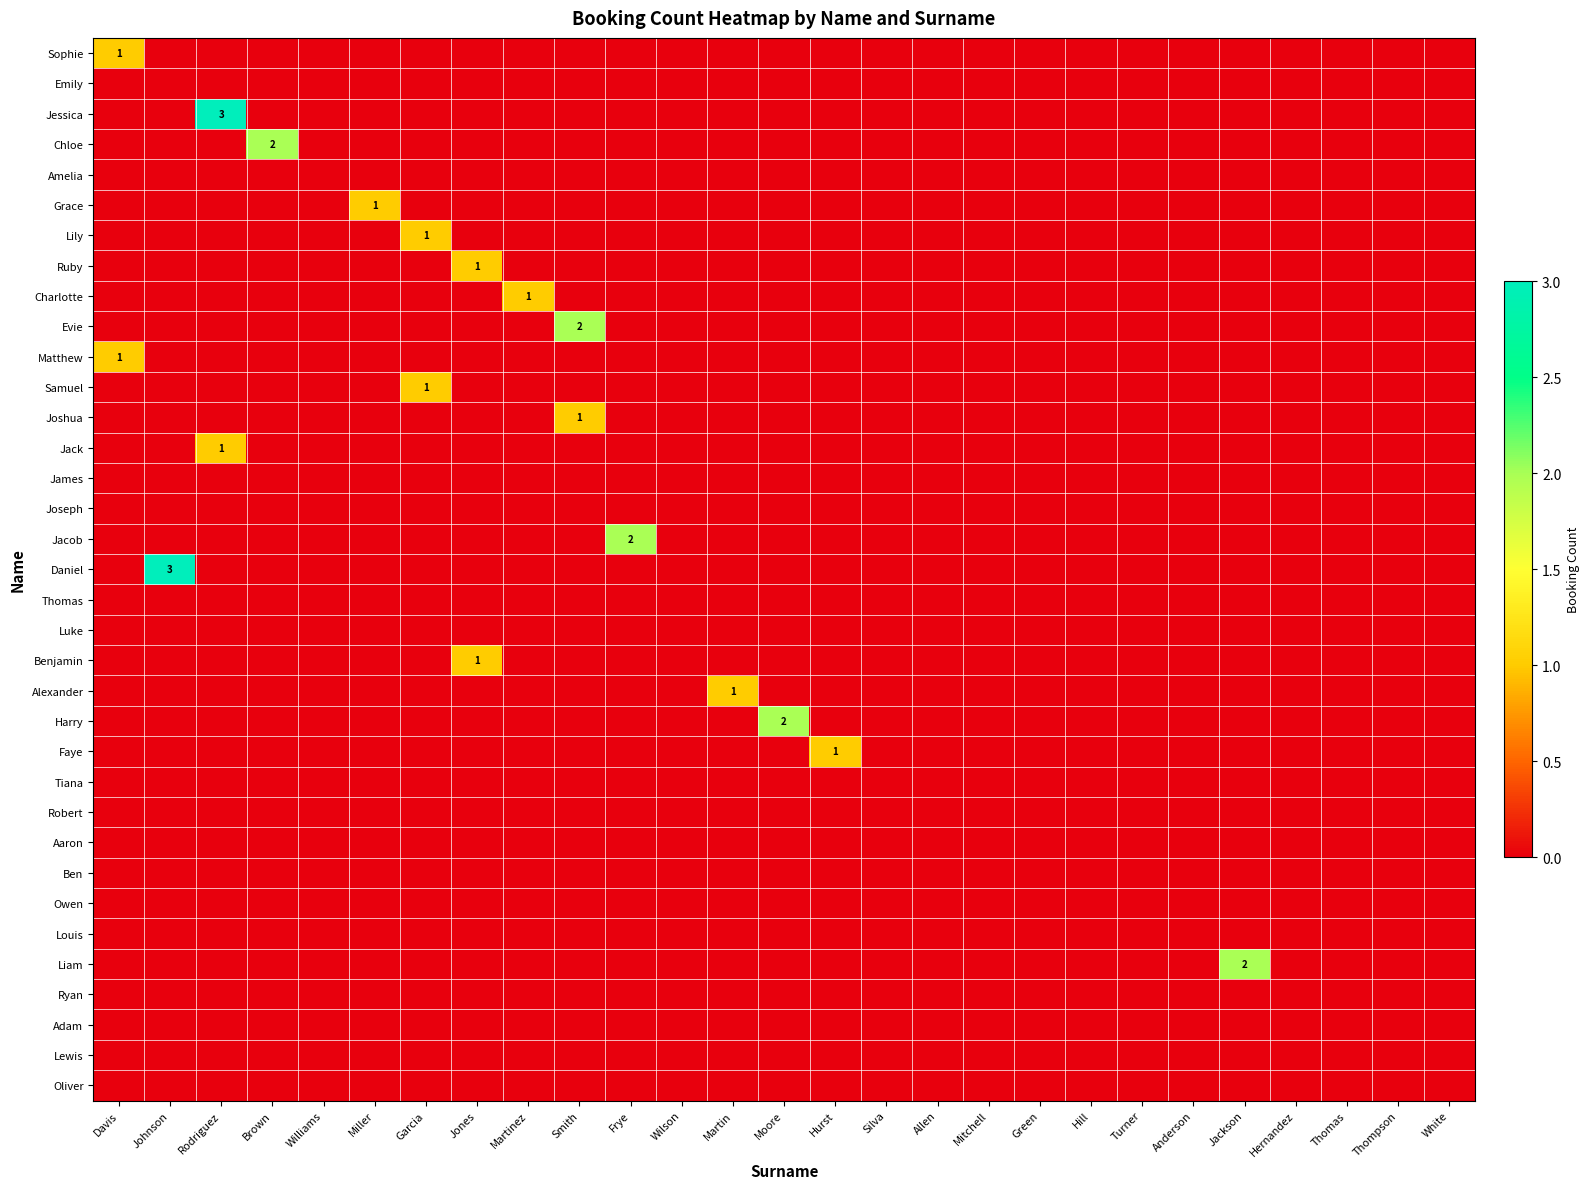

At how many categories does at least one series exceed 1?

7